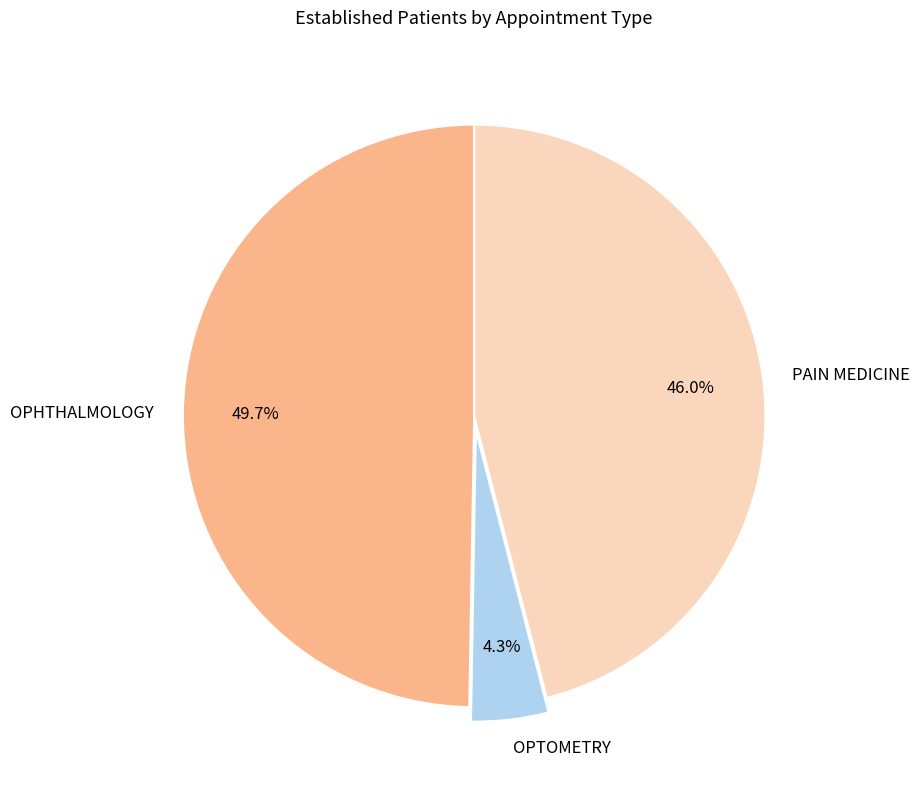

The OPHTHALMOLOGY slice represents 50% of the pie. True or false?

True